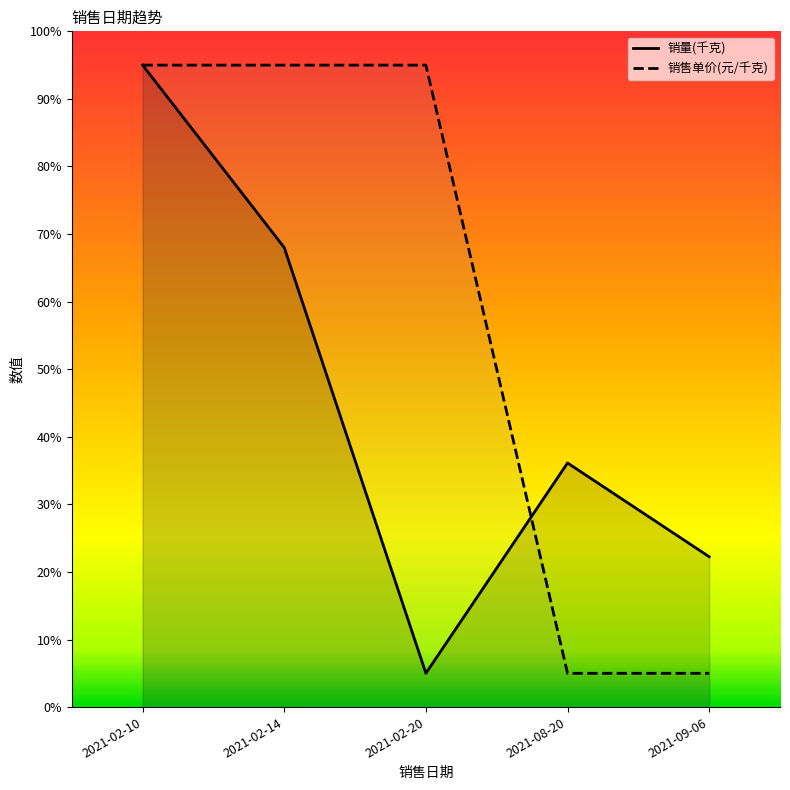

Where do 销量(千克) and 销售单价(元/千克) first cross each other?

2021-02-20 and 2021-08-20